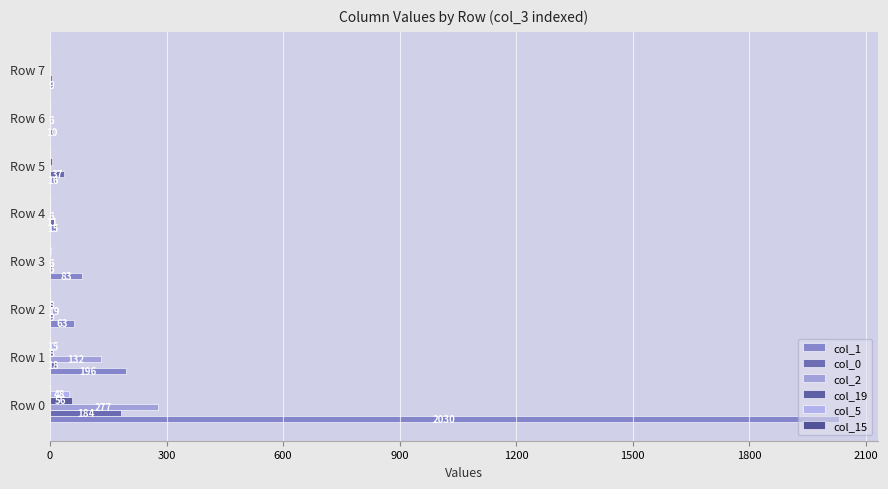

How many distinct data groups are displayed?

6